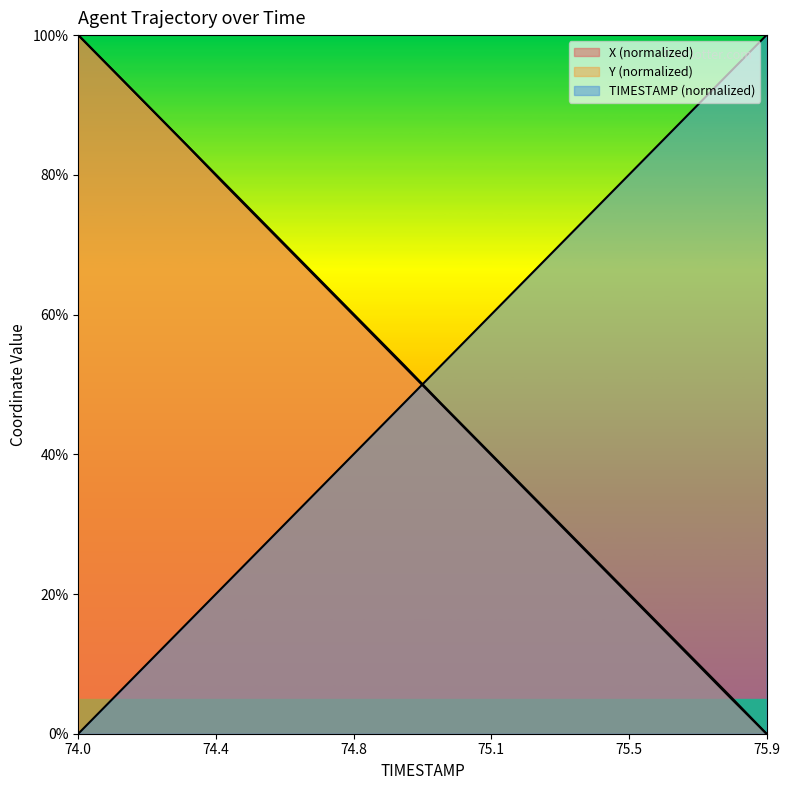

At which label is TIMESTAMP closest to 50?

74.9